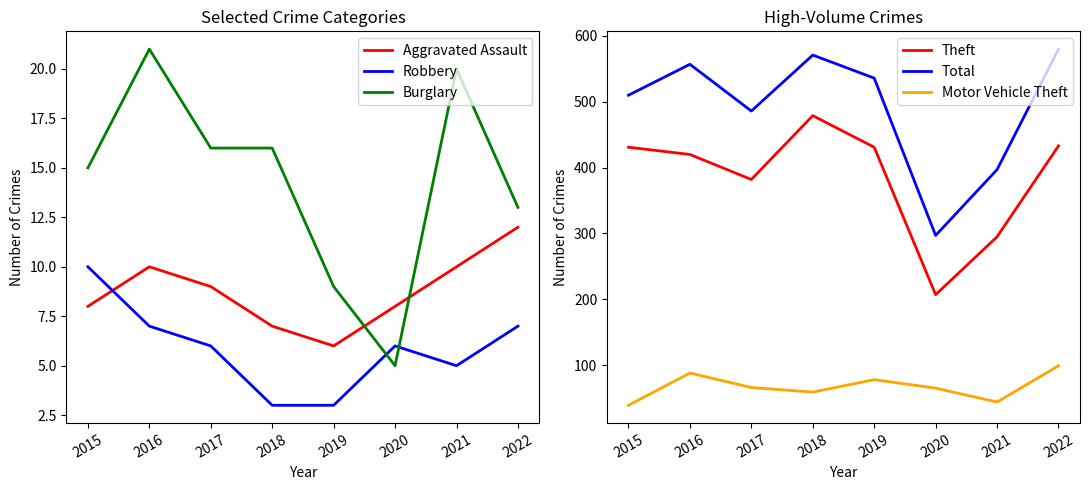

What is the spread (max minus min) of values at 2019?

533